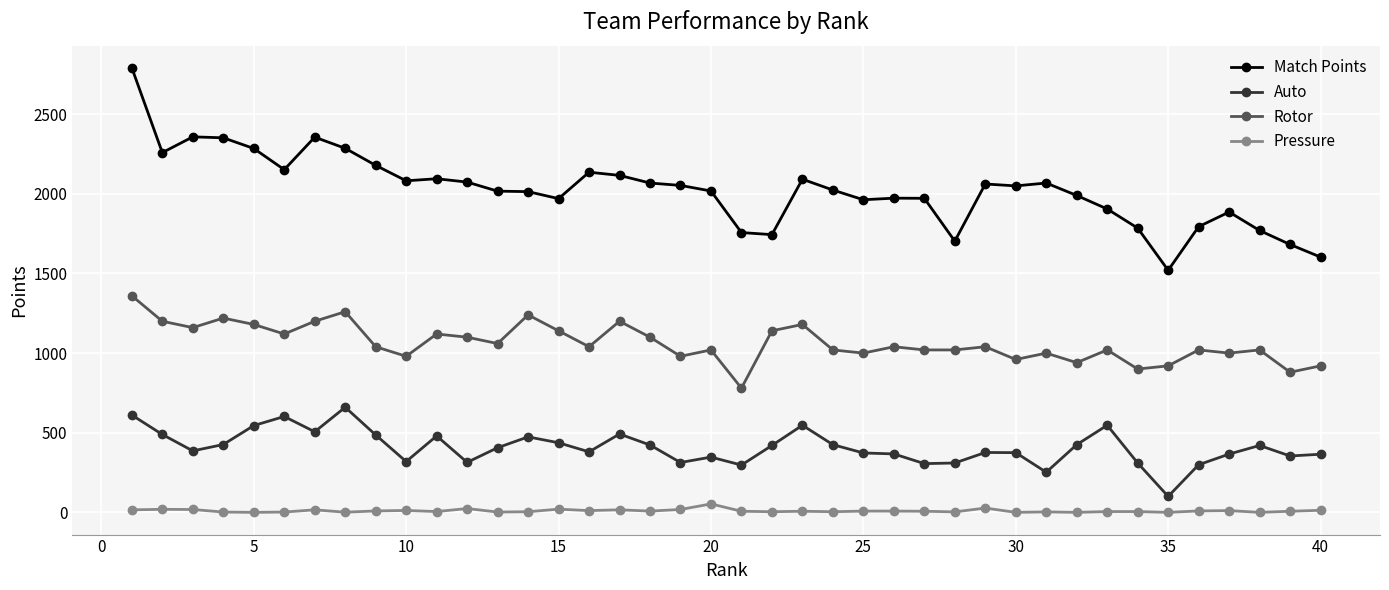

What is the maximum value for Match Points?

2791